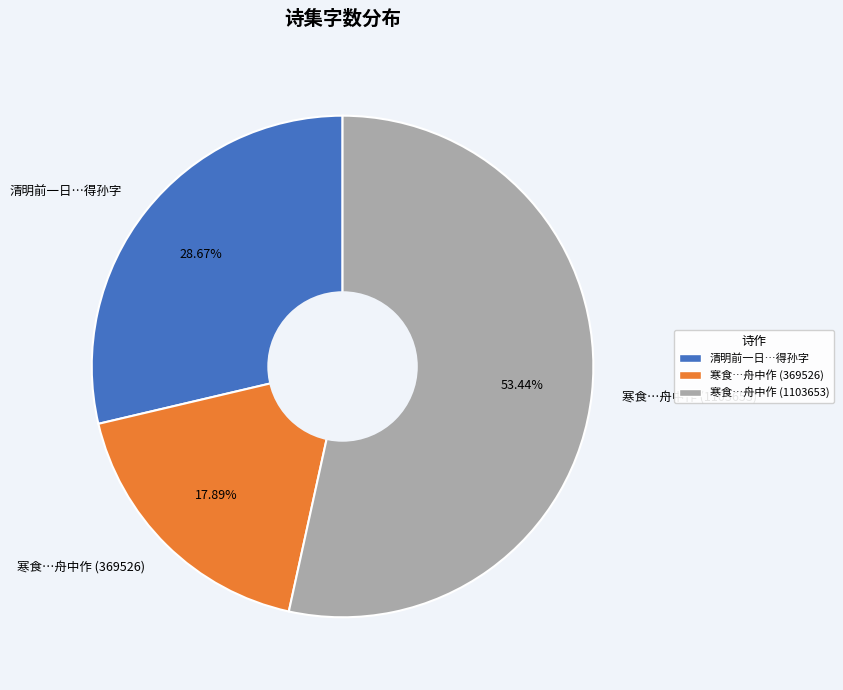

Count the number of slices in the pie.

3